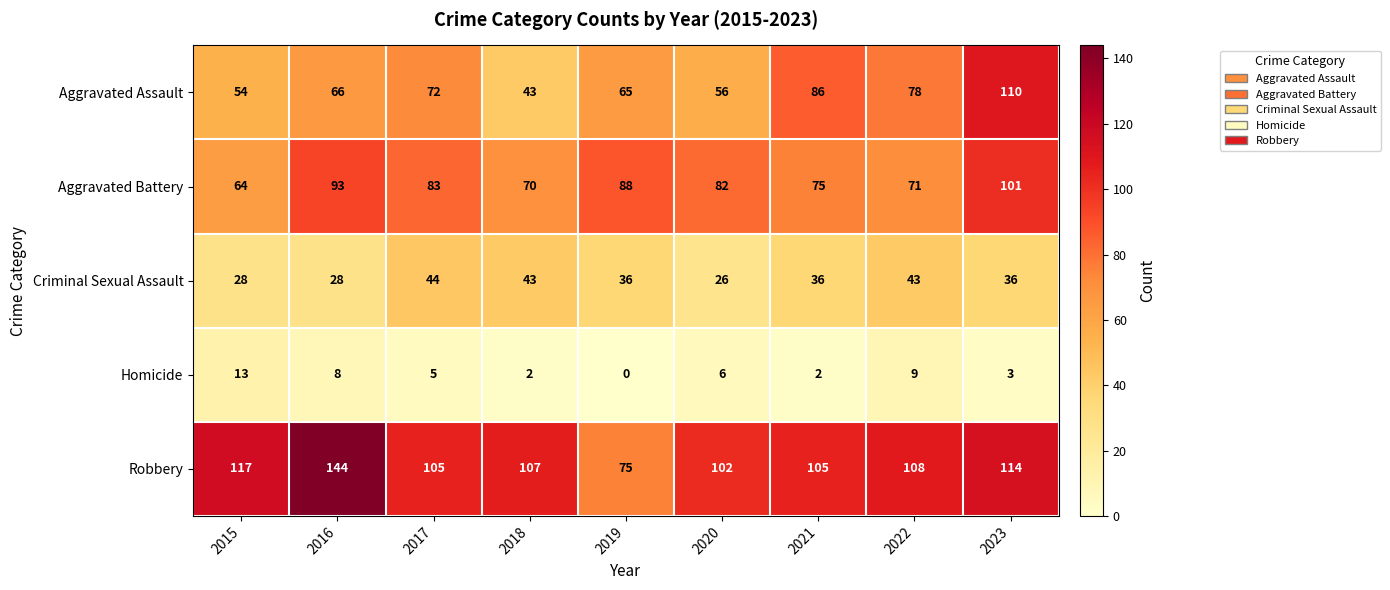

Which series changed the most between 2018 and 2020?

Criminal Sexual Assault